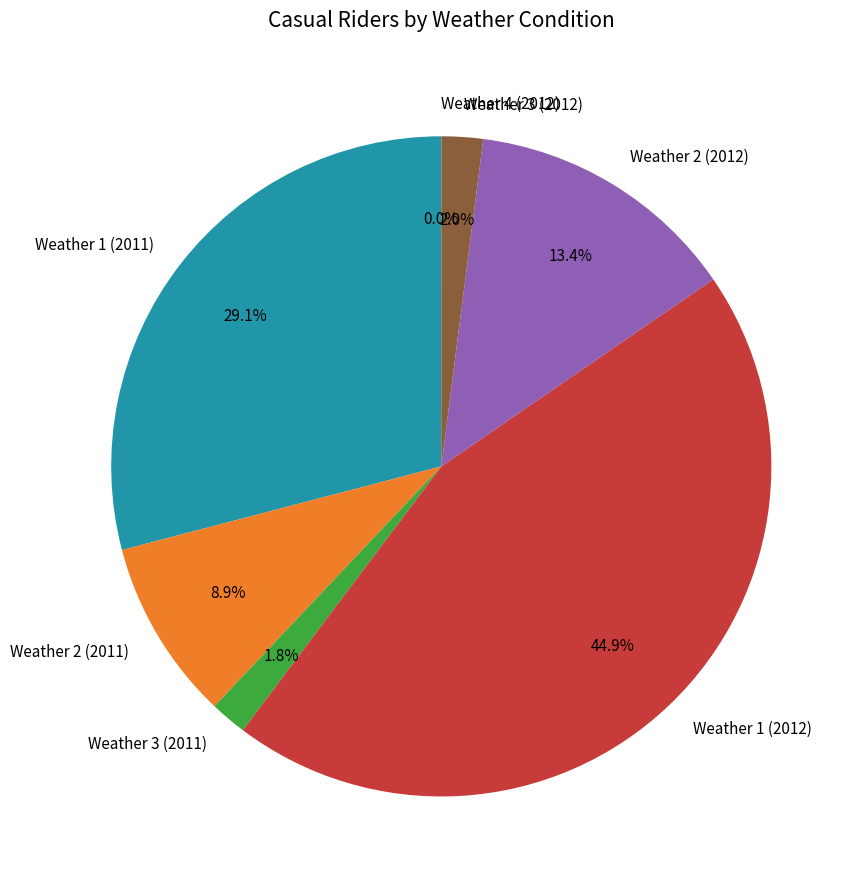

Which slice is the largest?

Weather 1 (2012)